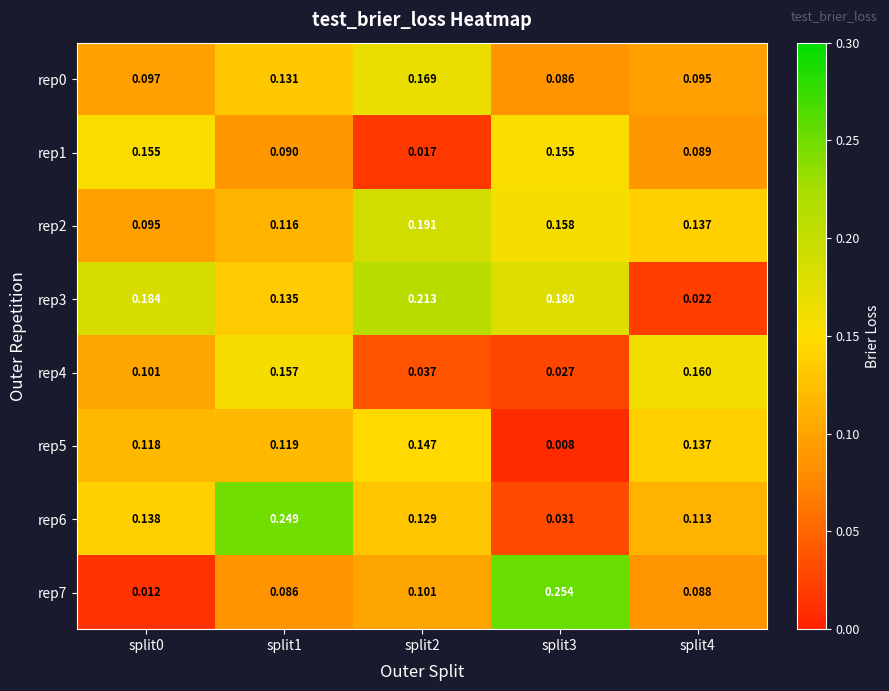

Reading left to right, transcribe all the data shown in this chart.

rep0: split0=0.1	split1=0.1	split2=0.2	split3=0.1	split4=0.1
rep1: split0=0.2	split1=0.1	split2=0.0	split3=0.2	split4=0.1
rep2: split0=0.1	split1=0.1	split2=0.2	split3=0.2	split4=0.1
rep3: split0=0.2	split1=0.1	split2=0.2	split3=0.2	split4=0.0
rep4: split0=0.1	split1=0.2	split2=0.0	split3=0.0	split4=0.2
rep5: split0=0.1	split1=0.1	split2=0.1	split3=0.0	split4=0.1
rep6: split0=0.1	split1=0.2	split2=0.1	split3=0.0	split4=0.1
rep7: split0=0.0	split1=0.1	split2=0.1	split3=0.3	split4=0.1